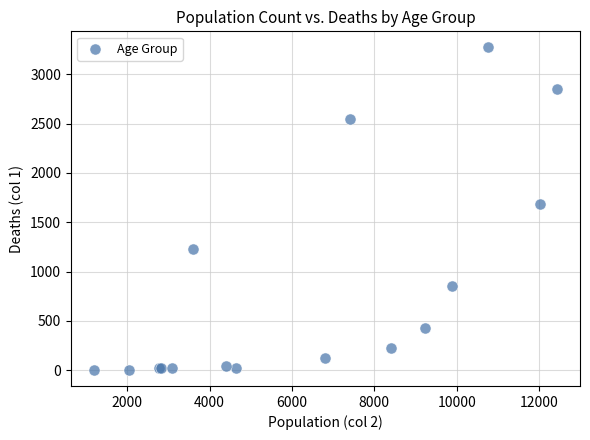

What Y value in the scatter plot is closest to 1638?

1690